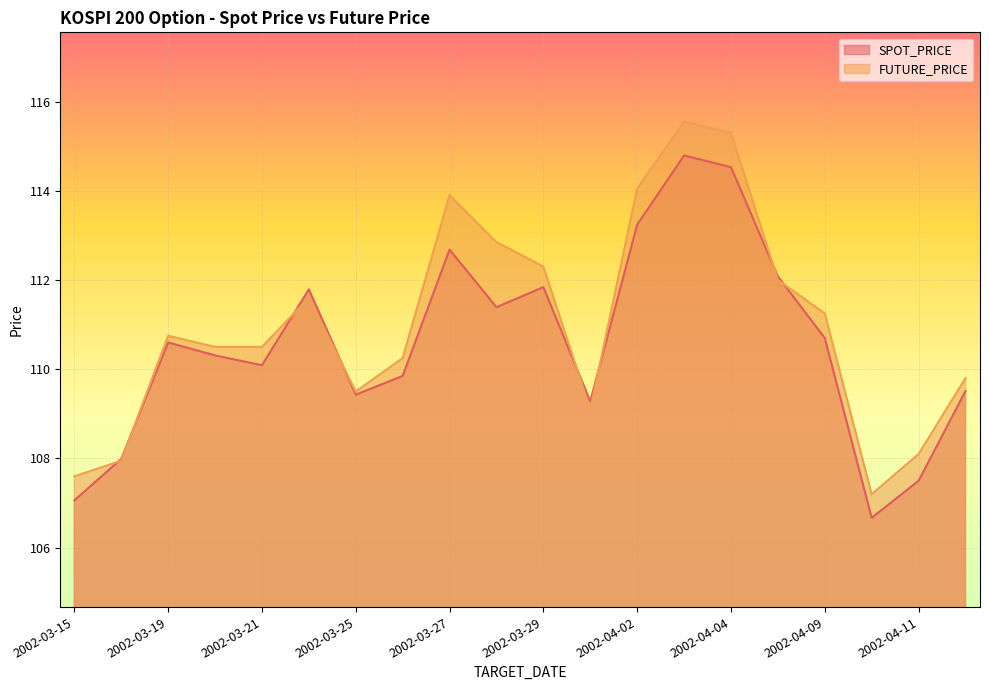

Where do FUTURE_PRICE and SPOT_PRICE first cross each other?

2002-03-15 and 2002-03-18